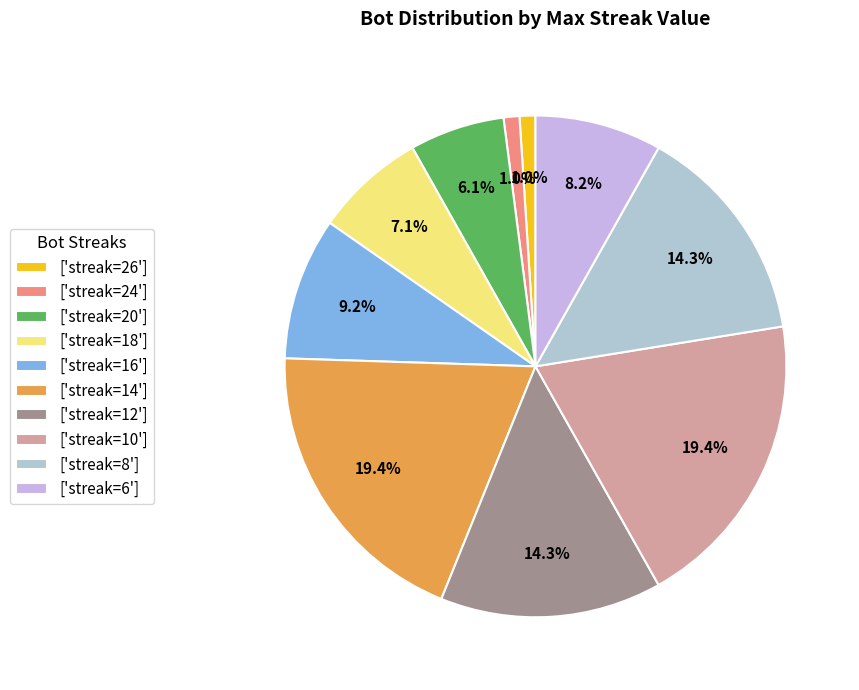

Is there a majority slice in this chart?

No